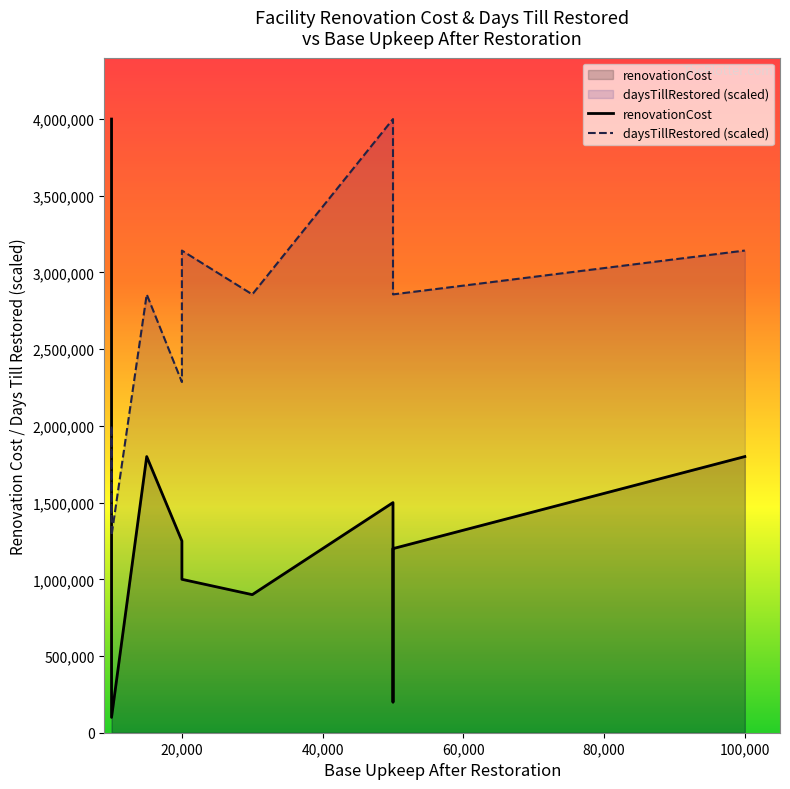

How many times do renovationCost and daysTillRestored (scaled) cross each other?

1